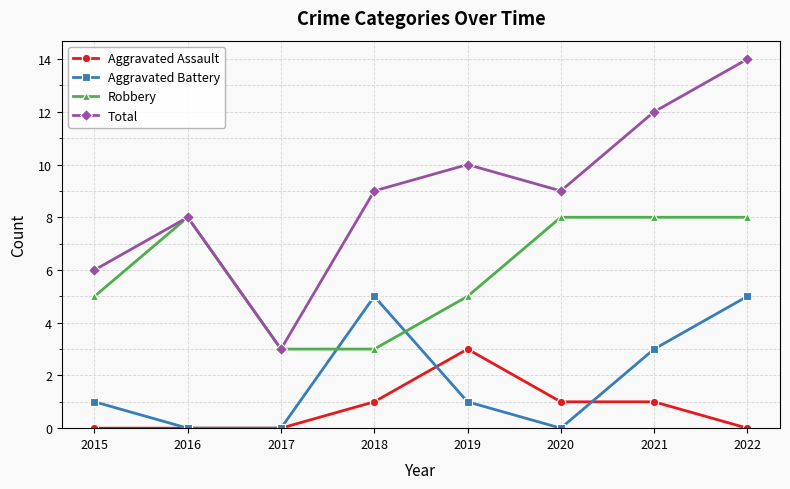

Is the value of Total at 2017 greater than the value of Robbery at 2021?

No